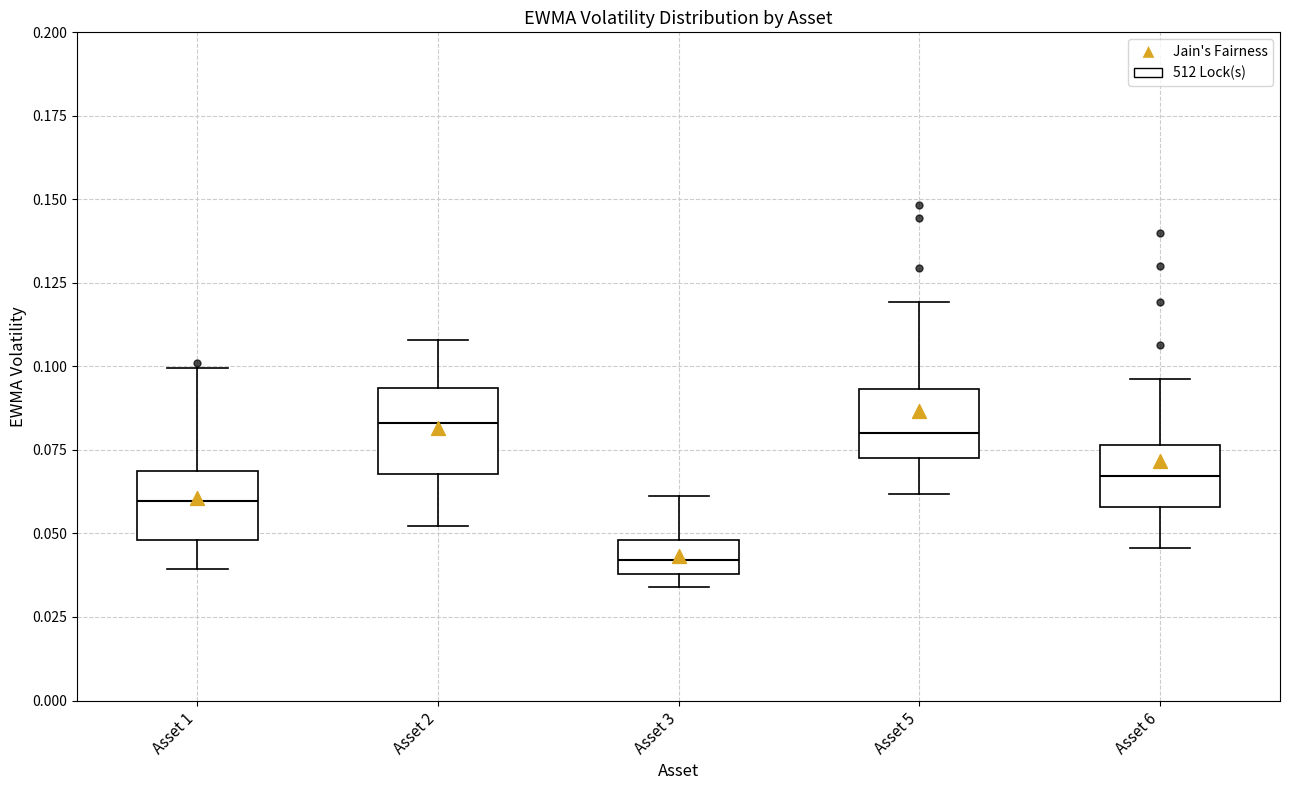

Reading left to right, transcribe this box plot: for each box, give where its median line is, the range the box spans, and where its two whiskers end, as read against the y-axis. The values are not printed on the chart, so give them approximately, as read against the axis.

Asset 1: median 0.060, box 0.050 to 0.070, whiskers 0.040 to 0.100
Asset 2: median 0.085, box 0.070 to 0.095, whiskers 0.050 to 0.110
Asset 3: median 0.040 (inside the box), box 0.040 to 0.050, whiskers 0.035 to 0.060
Asset 5: median 0.080, box 0.075 to 0.095, whiskers 0.060 to 0.120
Asset 6: median 0.065, box 0.060 to 0.075, whiskers 0.045 to 0.095